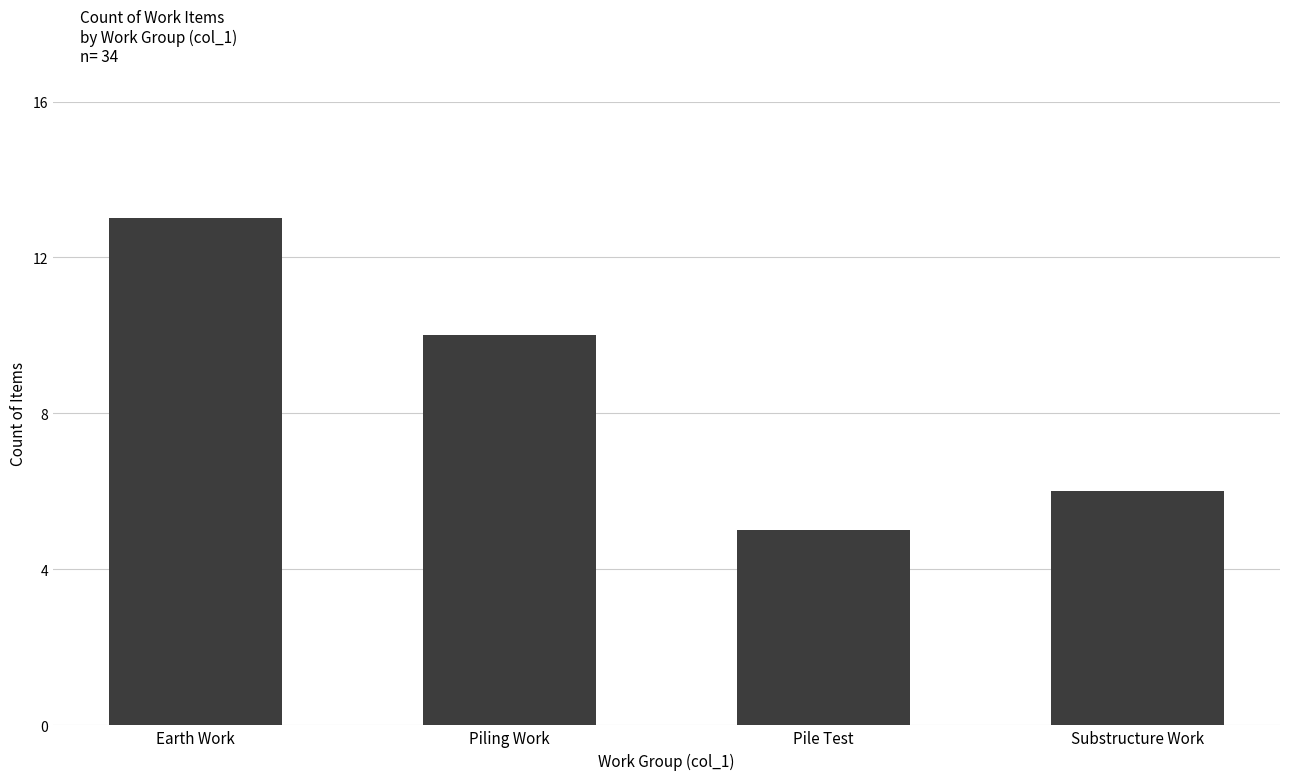

What is the sum of the values at Substructure Work and Piling Work?

16